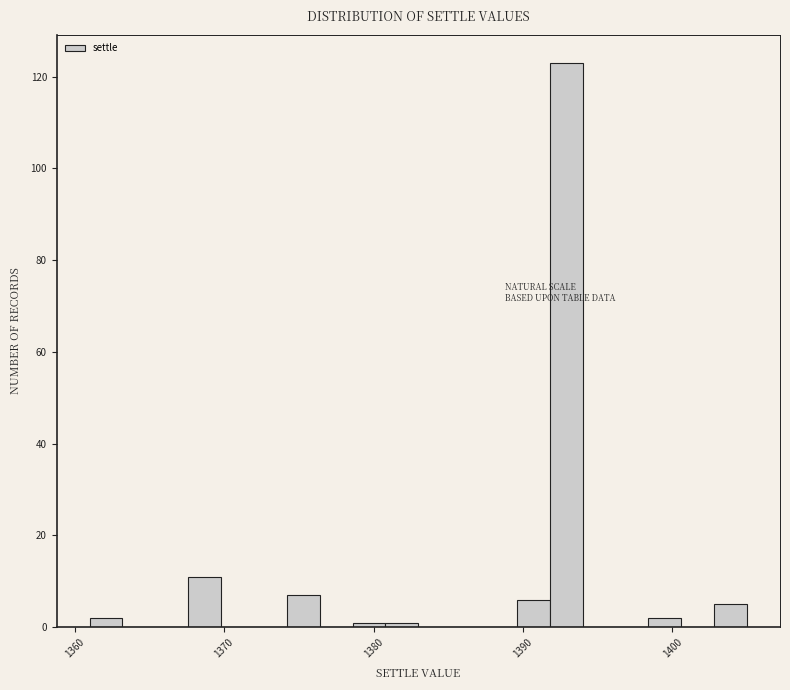

Read against the x-axis, roughly where is the centre of the tallest bar?

1393